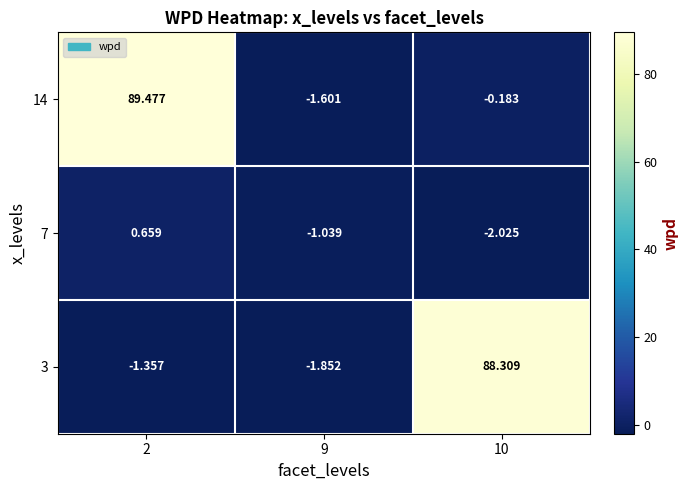

Is the value of 3 at 2 greater than the value of 14 at 2?

No